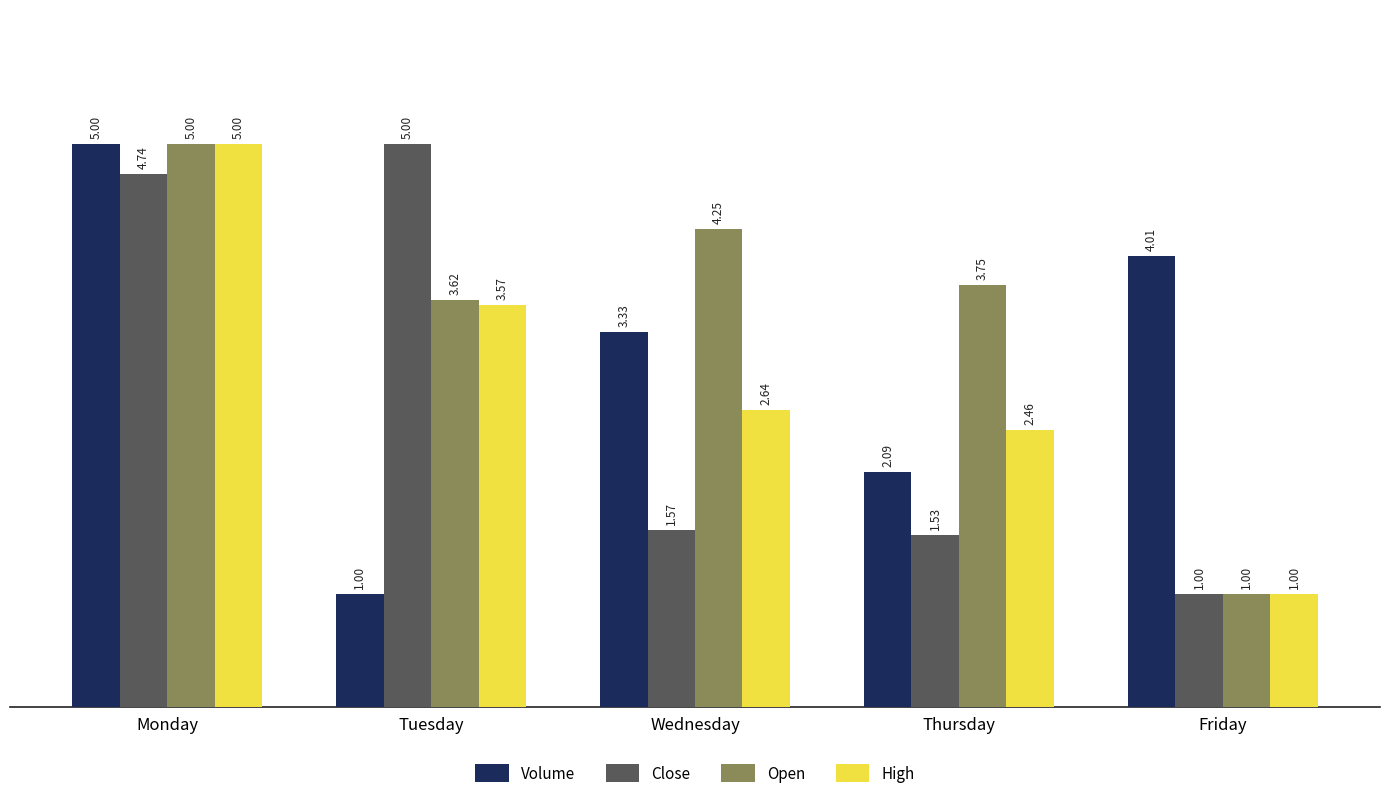

At which label does Volume first exceed 3?

Monday